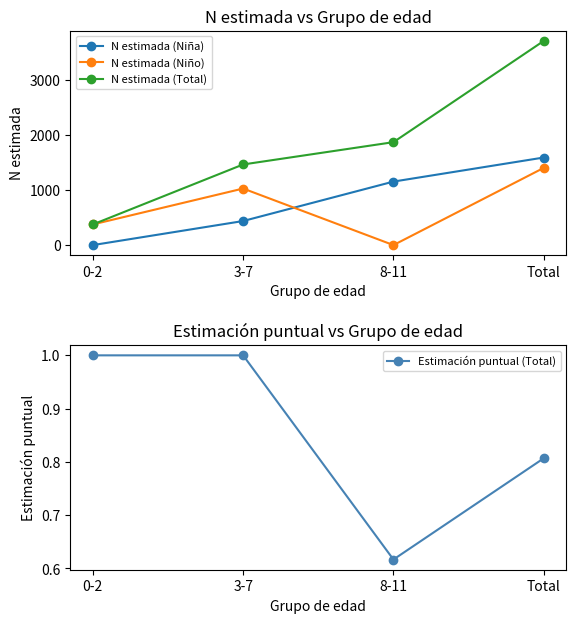

Reading left to right, what are all the values shown in this chart?

N estimada (Niña): 0-2=0.0	3-7=437.0	8-11=1153.0	Total=1590.0
N estimada (Niño): 0-2=375.0	3-7=1027.0	8-11=0.0	Total=1402.0
N estimada (Total): 0-2=375.0	3-7=1464.0	8-11=1869.0	Total=3707.0
Estimación puntual (Total): 0-2=1.0	3-7=1.0	8-11=0.6	Total=0.8